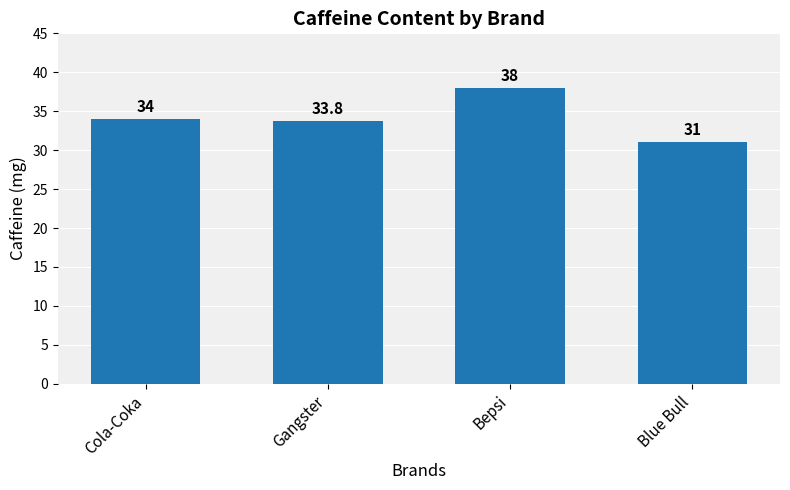

Reading right to left, extract all data points from this chart.

Blue Bull=31.0	Bepsi=38.0	Gangster=33.8	Cola-Coka=34.0